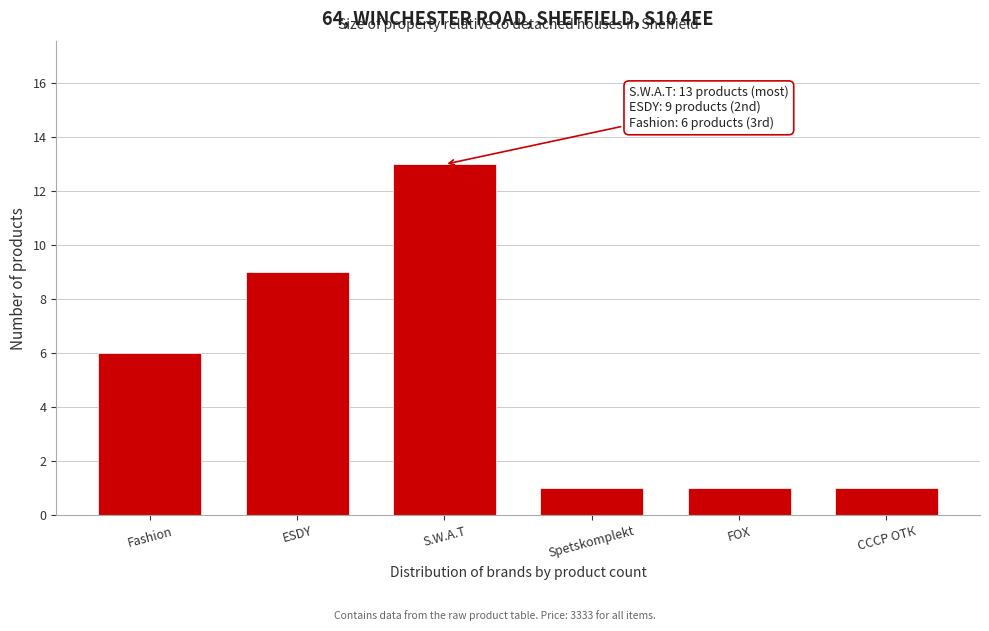

Reading right to left, transcribe all the data shown in this chart.

СССР ОТК=1	FOX=1	Spetskomplekt=1	S.W.A.T=13	ESDY=9	Fashion=6